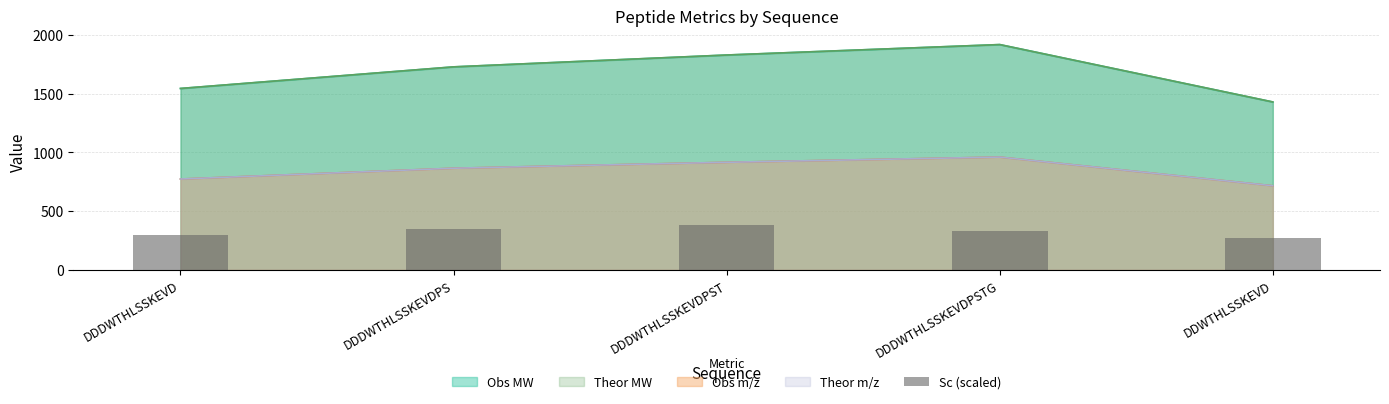

Is the value of Obs MW at DDDWTHLSSKEVDPSTG greater than the value of Theor m/z at DDWTHLSSKEVD?

Yes